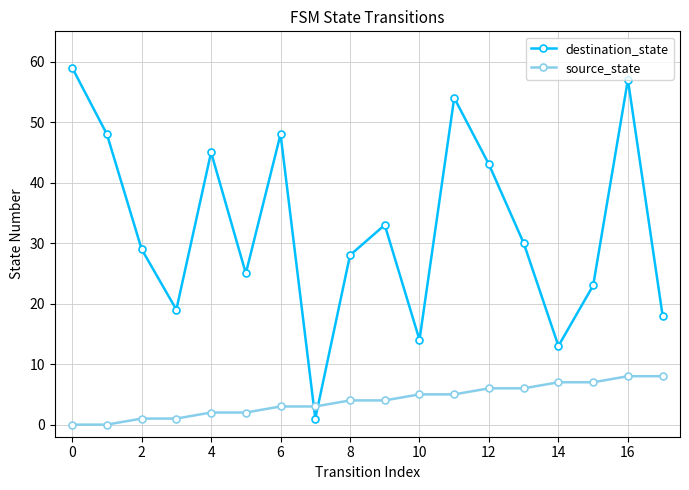

True or false: destination_state has more than 0 points higher than both neighbors.

True